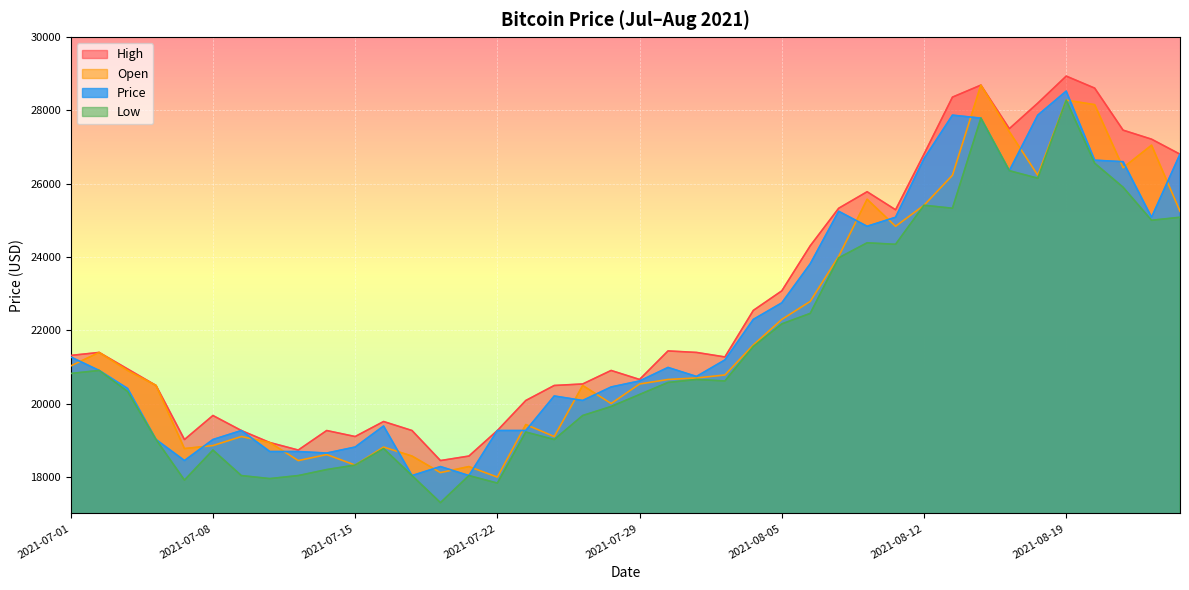

Which has a higher value, 2021-08-10 or 2021-08-13?

2021-08-13